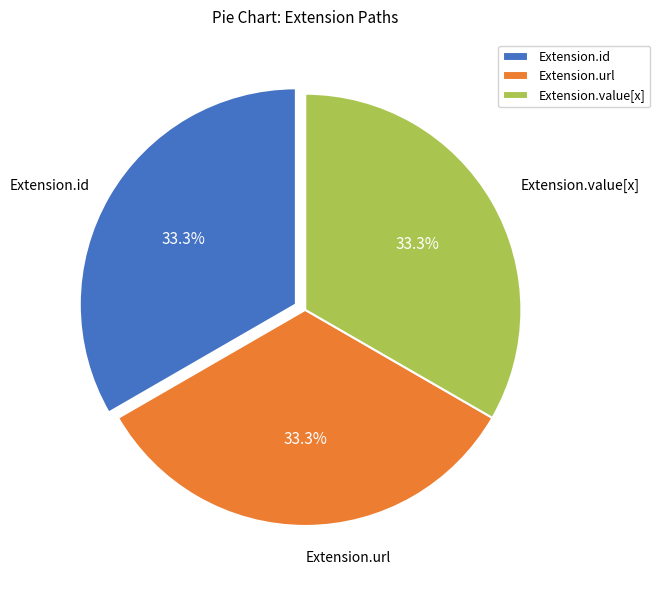

Is it true that Extension.url is 99% of the pie?

False